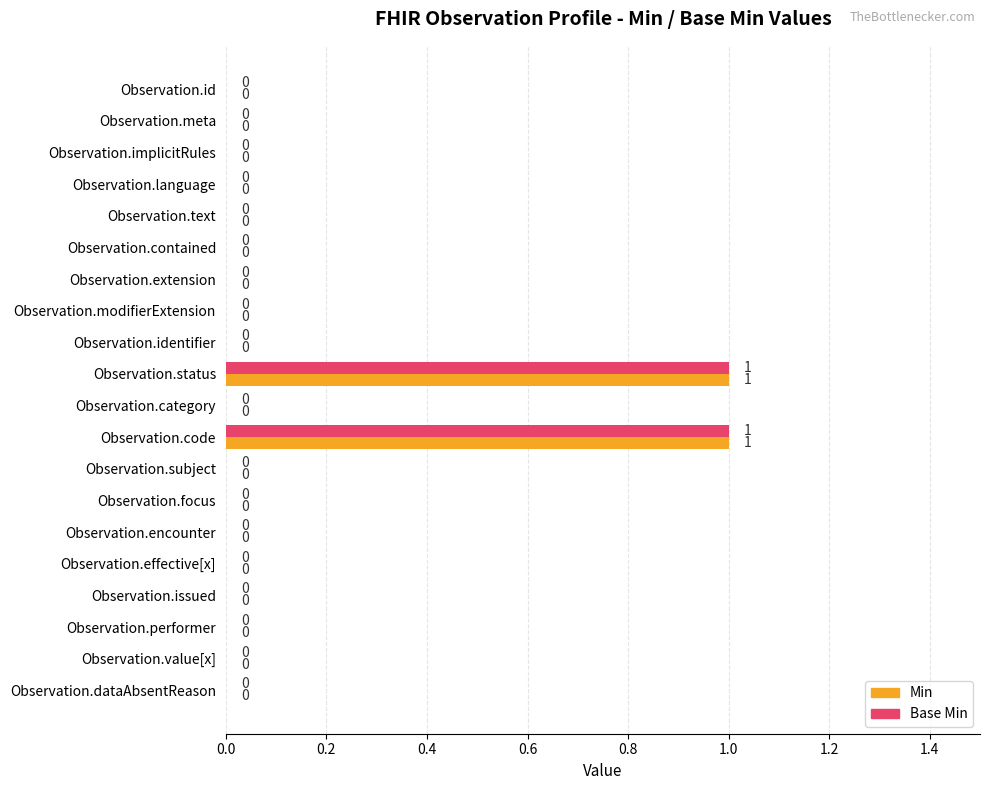

The Min series shows 0 at Observation.encounter. True or false?

True